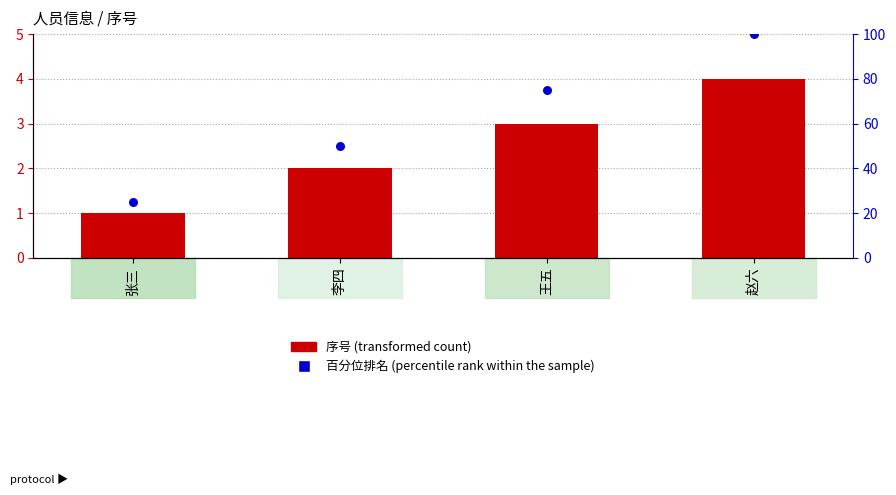

What is the total value across all series at 赵六?

104